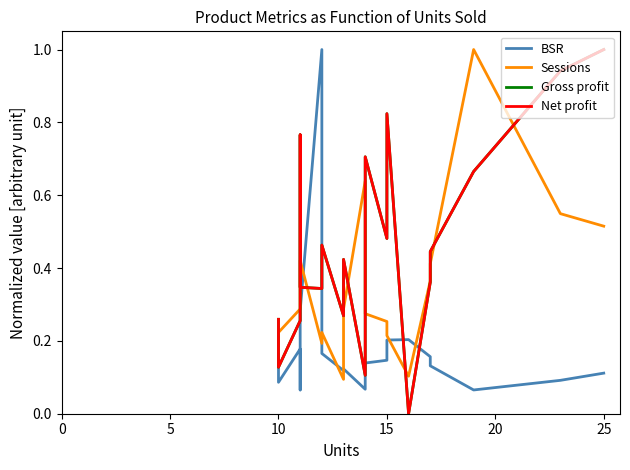

What are all the series names shown in the legend?

BSR, Sessions, Gross profit, Net profit